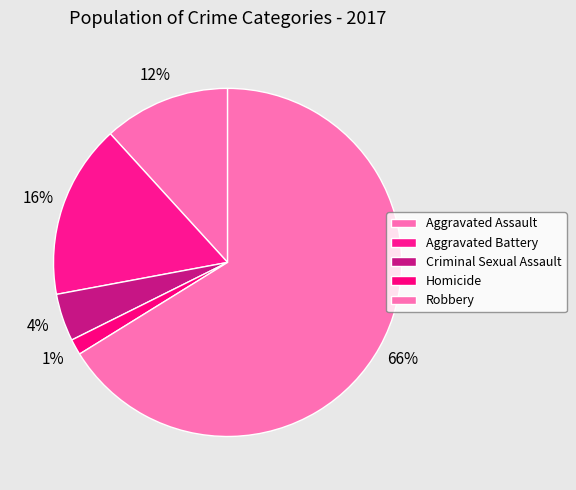

Is there any slice that represents more than half of the pie?

Yes